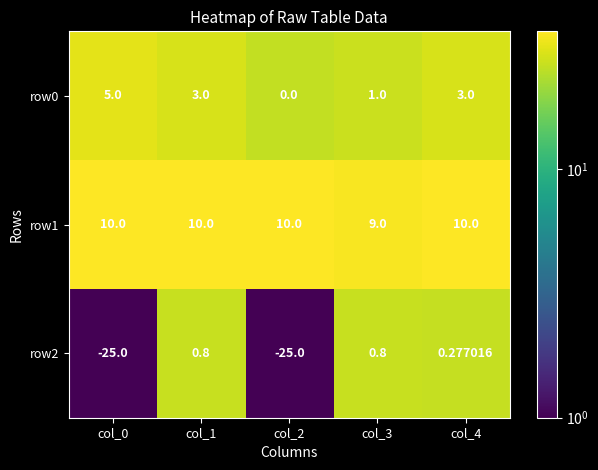

At col_0, list the series in order from largest to smallest.

row1, row0, row2